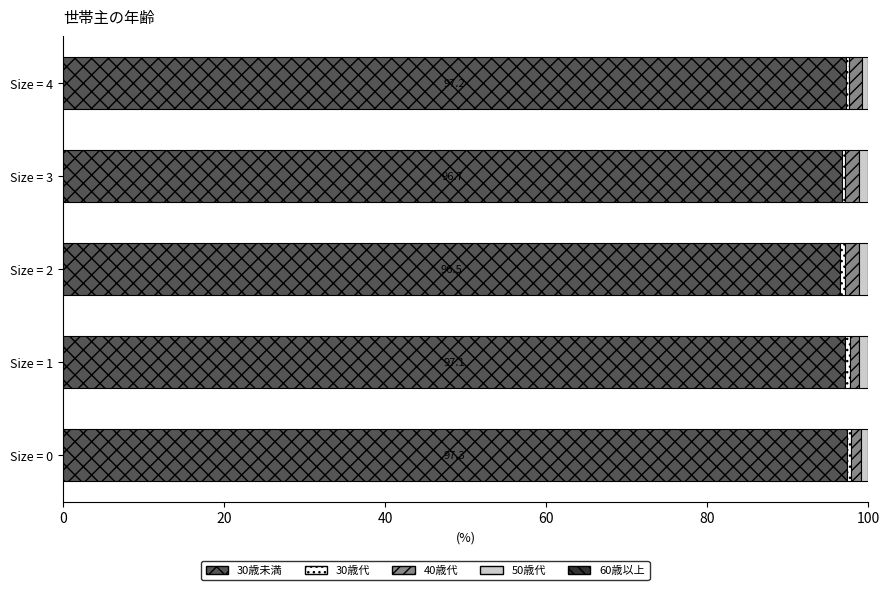

Count the 40歳代 values in the range 1 to 2.

5